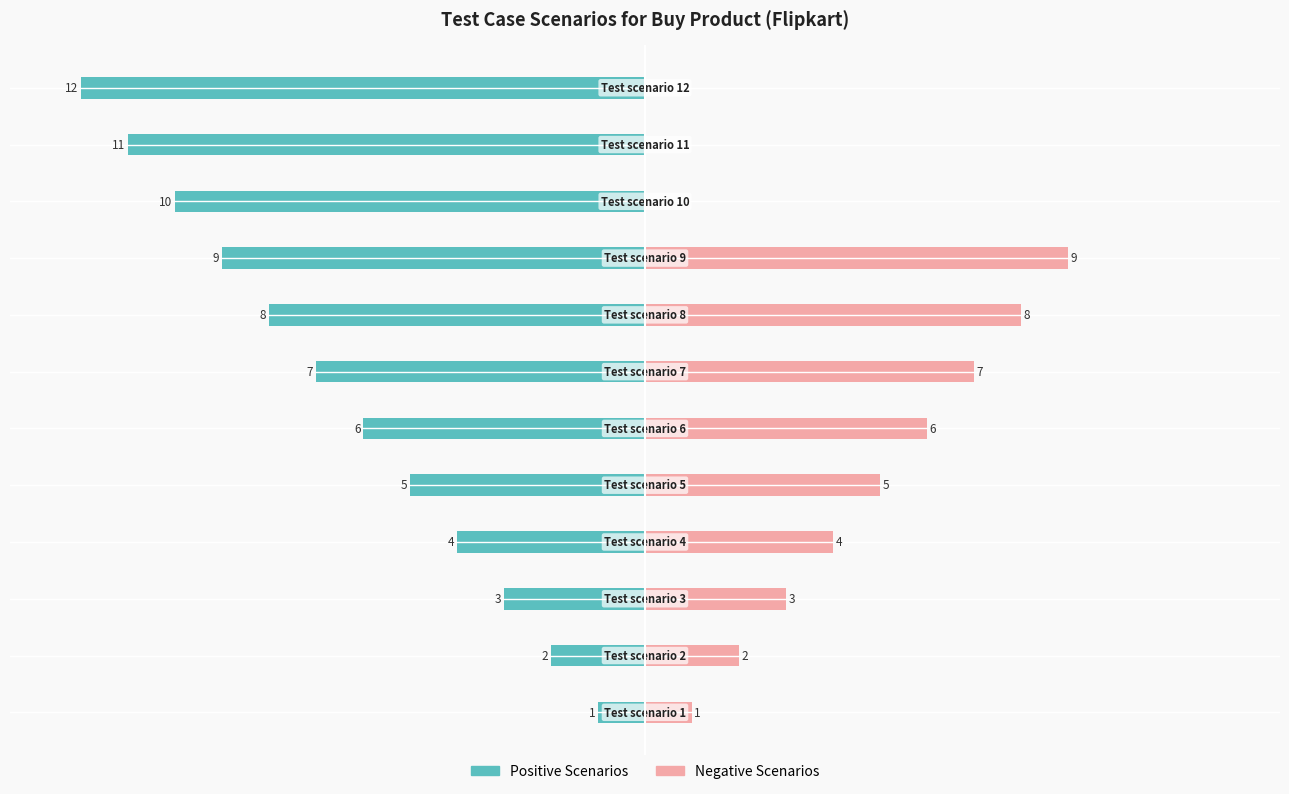

How many categories are shown in the chart?

12